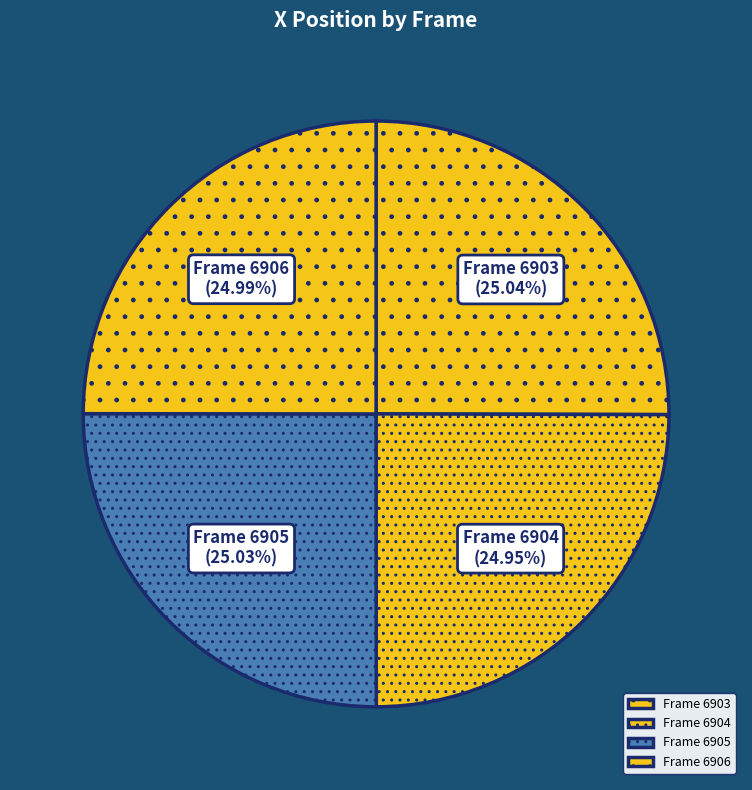

Does Frame 6906 account for over 50% of the chart?

No